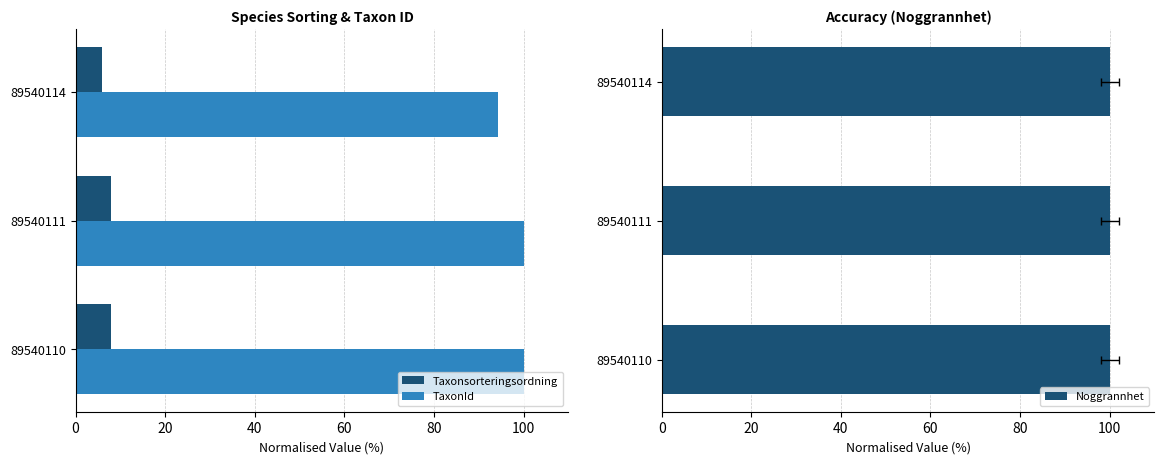

What is the approximate value of Taxonsorteringsordning at 89540110?

7.9